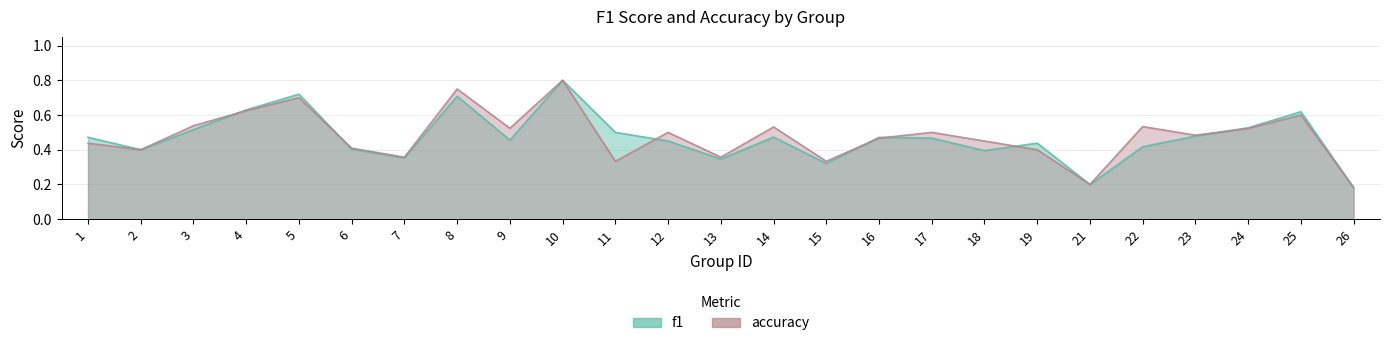

Which category has the lowest value in the accuracy series?

26